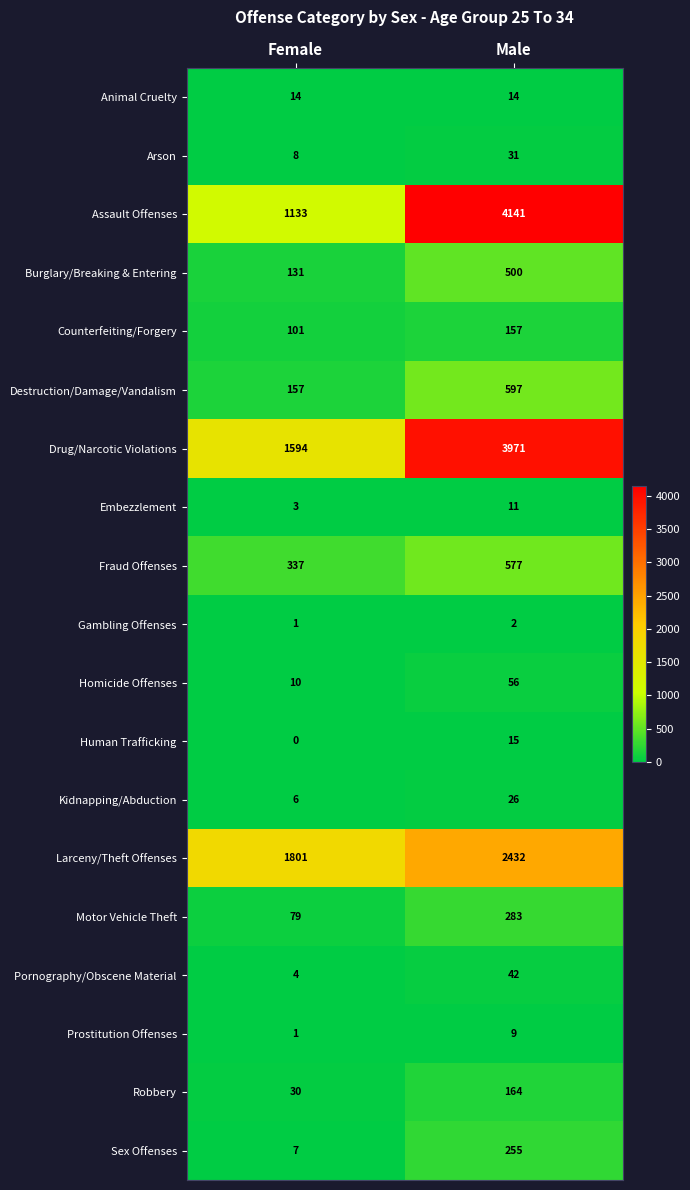

How many values in the Human Trafficking series are below 15?

1